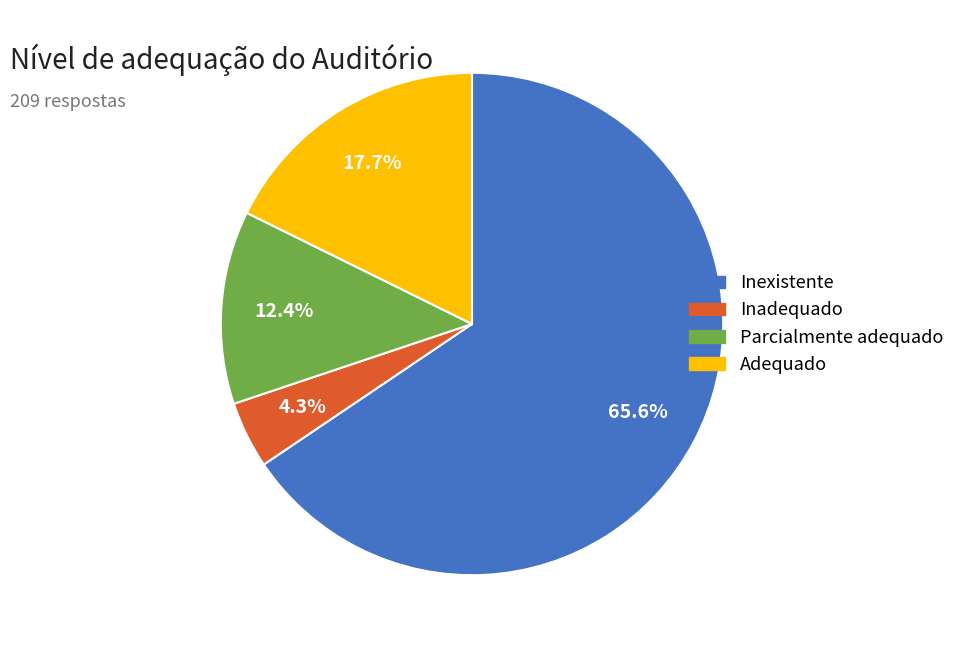

Does any single category account for the majority?

Yes